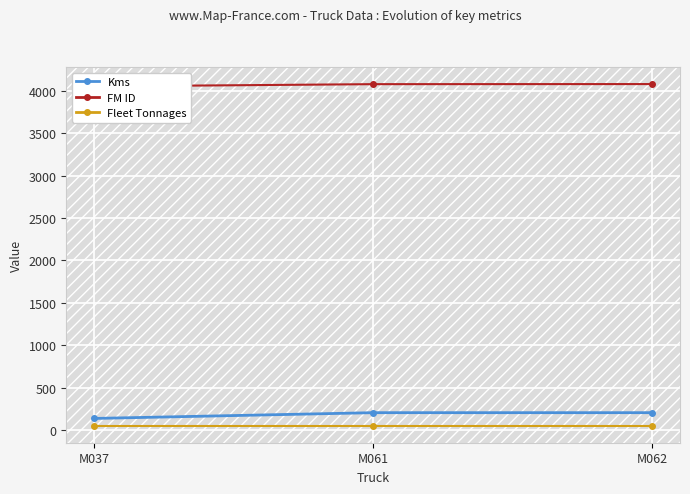

What is the value of the Fleet Tonnages point at the 3rd from the left?

50